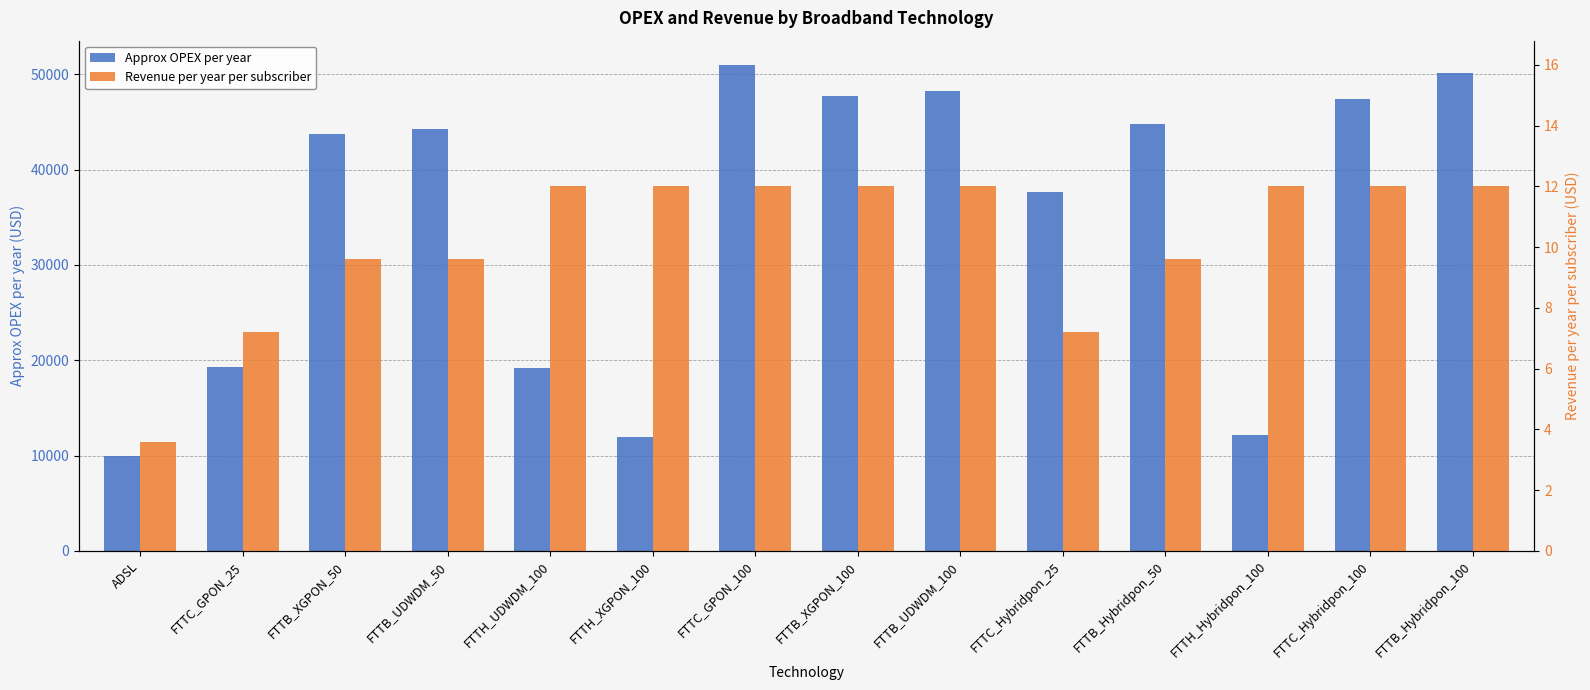

List the labels in order of Revenue per year per subscriber value, largest first.

FTTH_UDWDM_100, FTTH_XGPON_100, FTTC_GPON_100, FTTB_XGPON_100, FTTB_UDWDM_100, FTTH_Hybridpon_100, FTTC_Hybridpon_100, FTTB_Hybridpon_100, FTTB_XGPON_50, FTTB_UDWDM_50, FTTB_Hybridpon_50, FTTC_GPON_25, FTTC_Hybridpon_25, ADSL